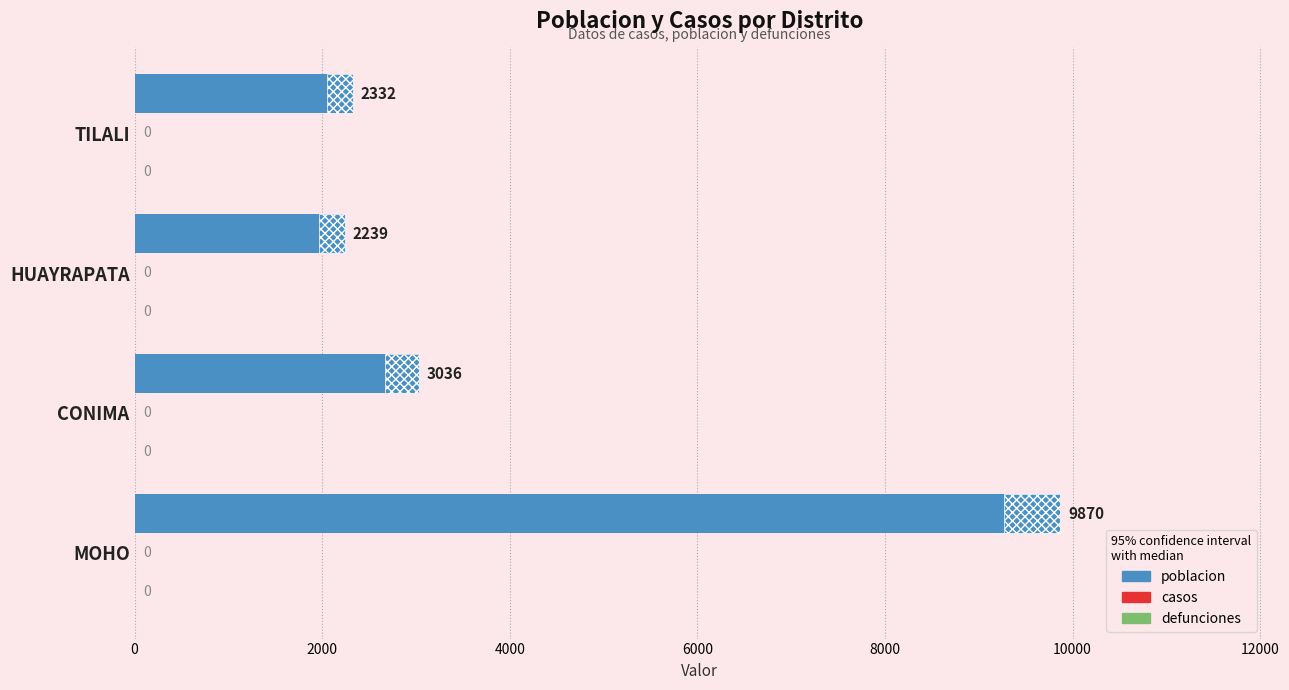

Does the chart contain any negative values?

No